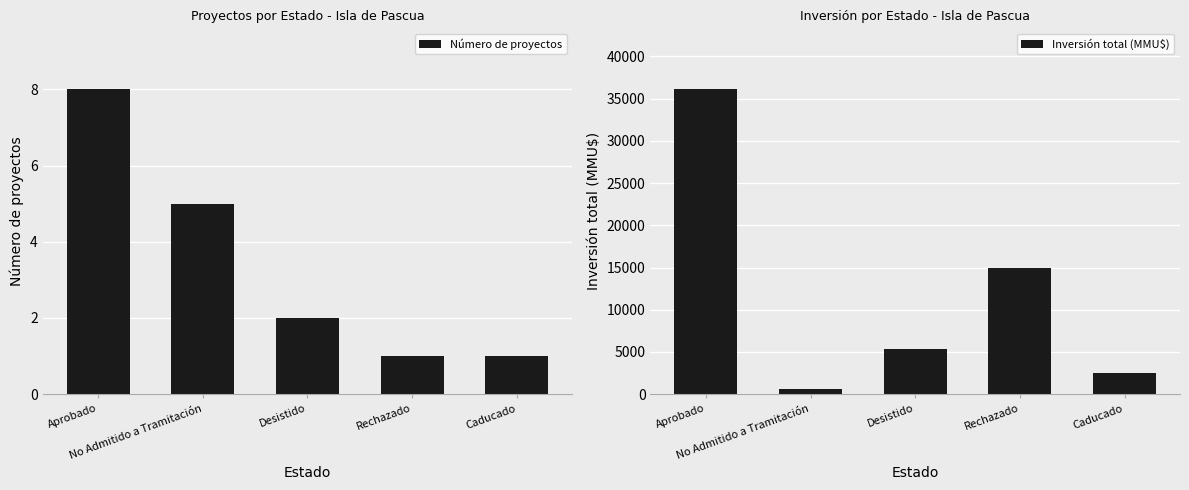

At which category does the chart reach its minimum across all series?

Rechazado